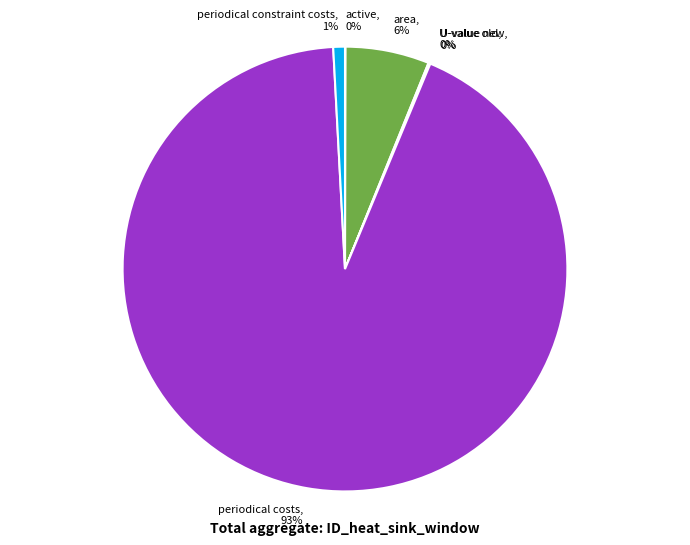

To the nearest percent, what is the average slice percentage?

17%